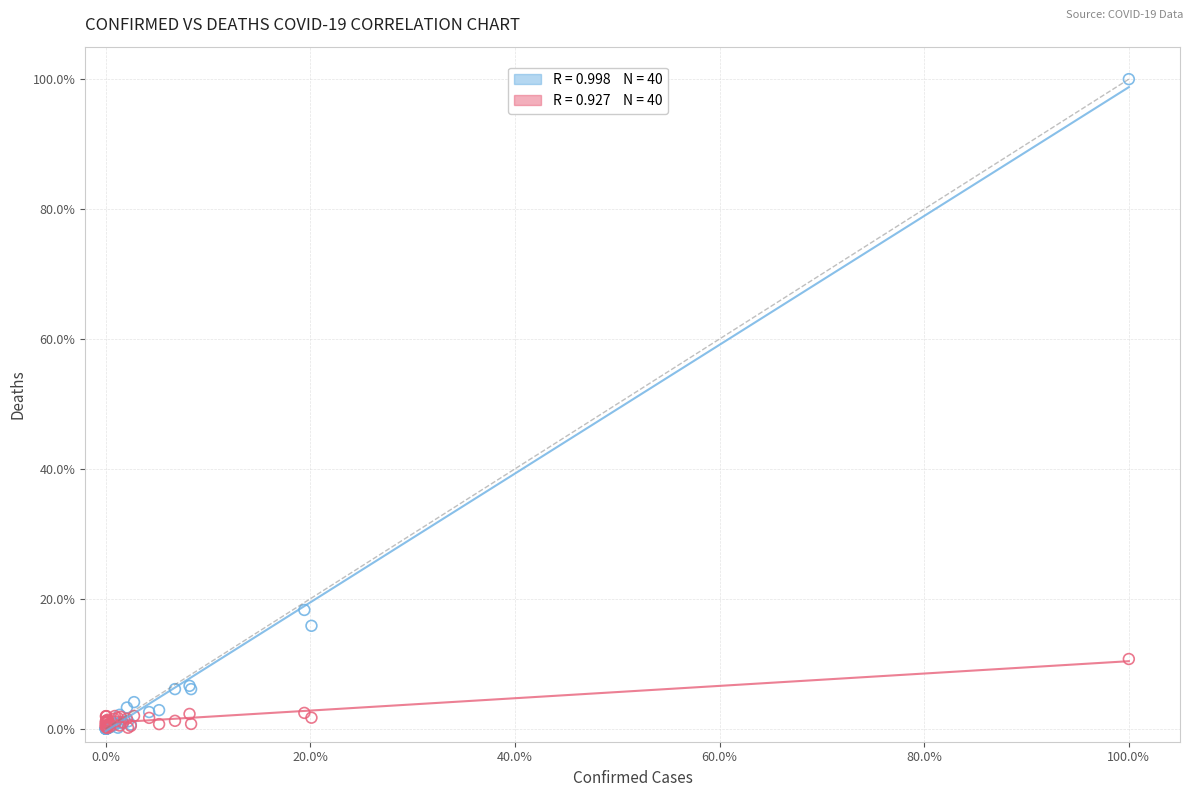

Across all series, what Y value is closest to 50?

18.3